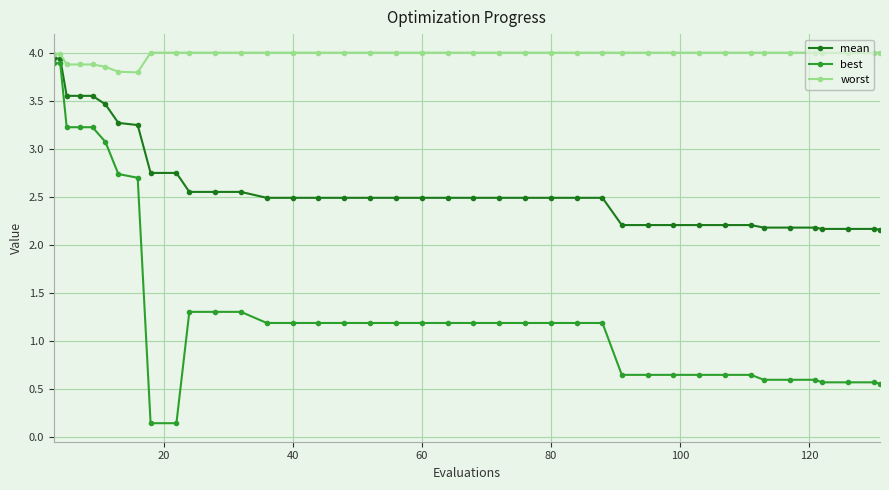

How many data points does each series have?

40